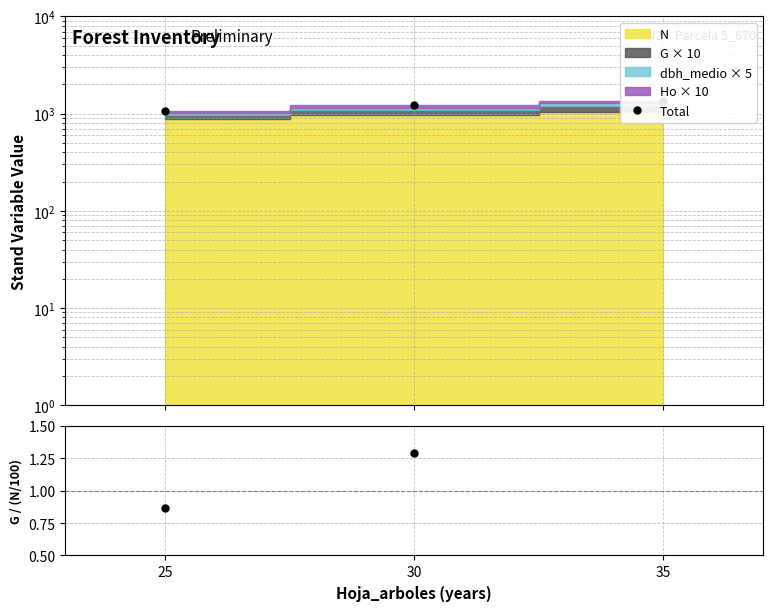

How many lines are shown in the chart?

2